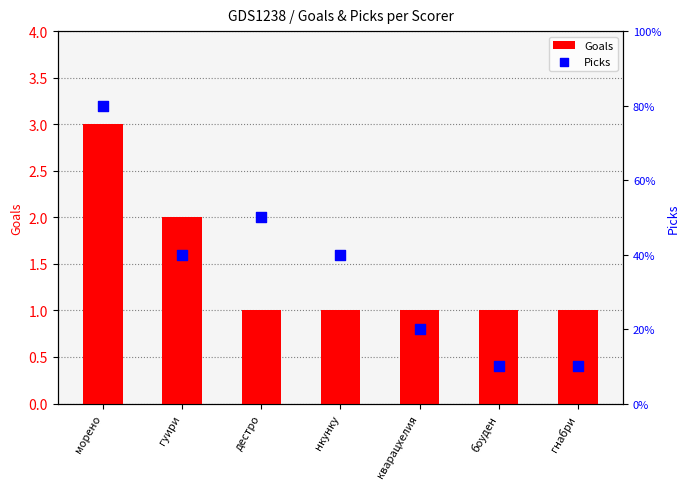

What is the total value across all series at кварацхелия?

3